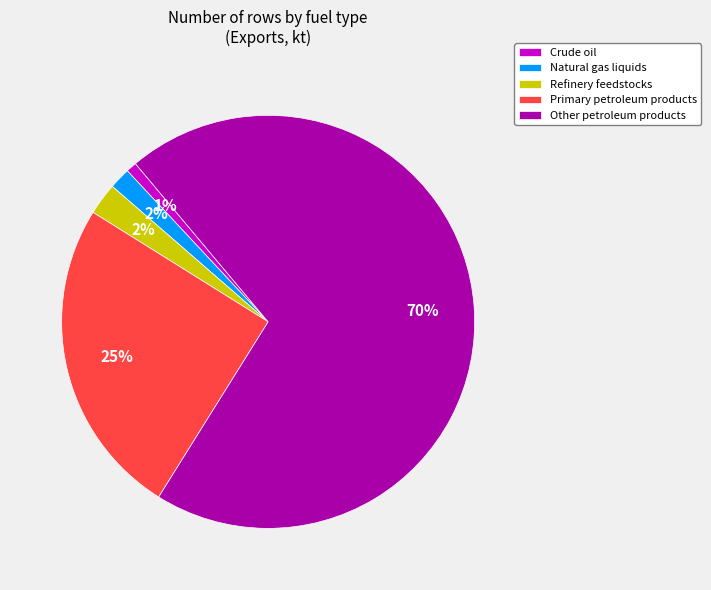

True or false: Natural gas liquids accounts for 2% of the total.

True